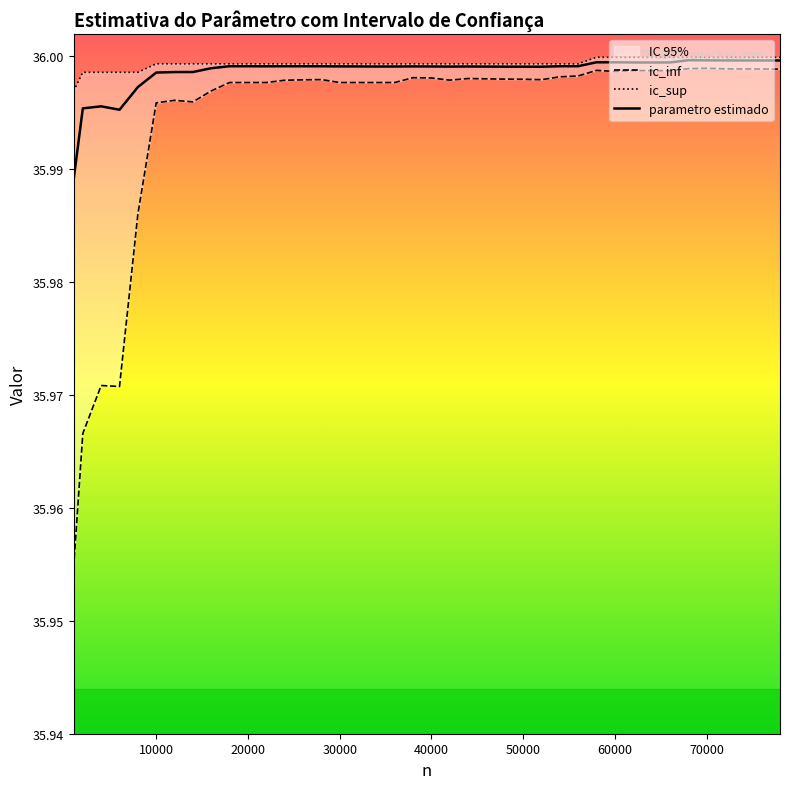

What is the average value of the ic_inf series?

36.0